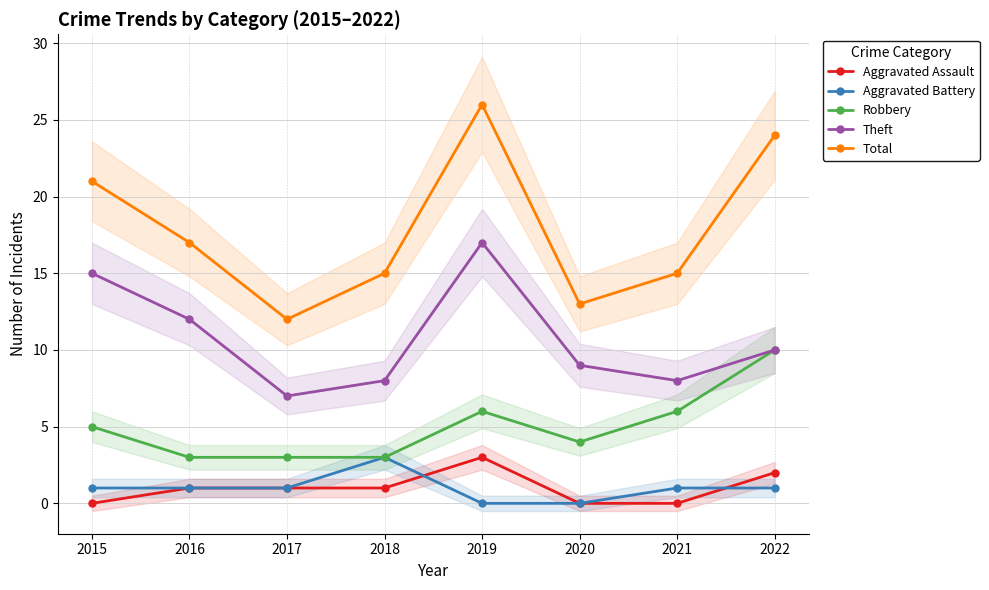

Rank the categories by Theft value from lowest to highest.

2017, 2018, 2021, 2020, 2022, 2016, 2015, 2019